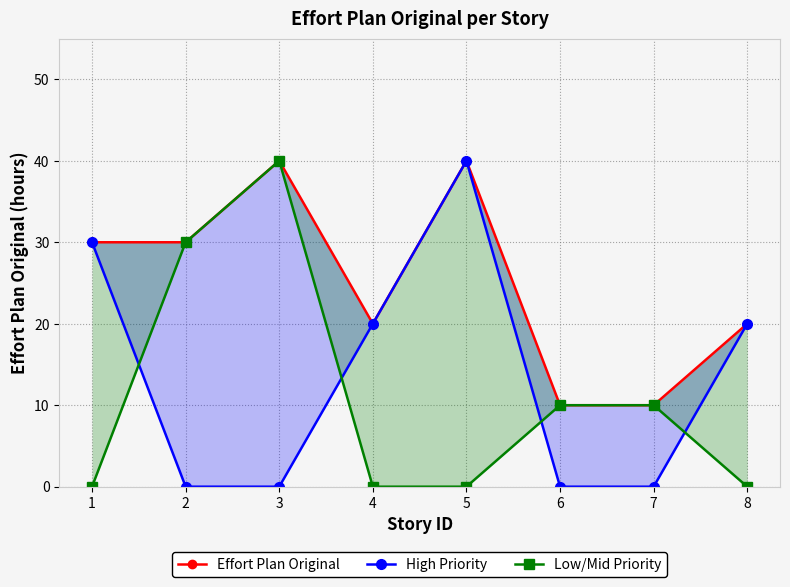

At how many categories does at least one series exceed 35?

2